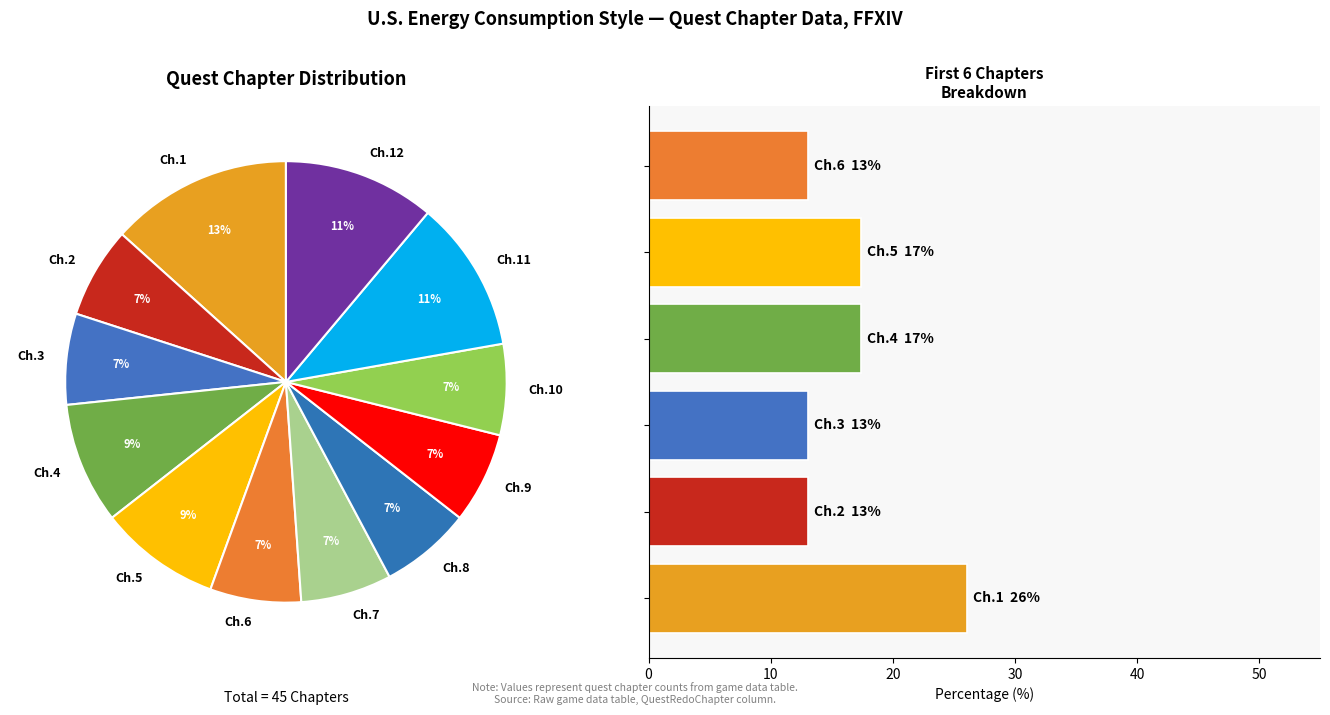

Is QuestRedoChapter#5 the majority of the pie?

No